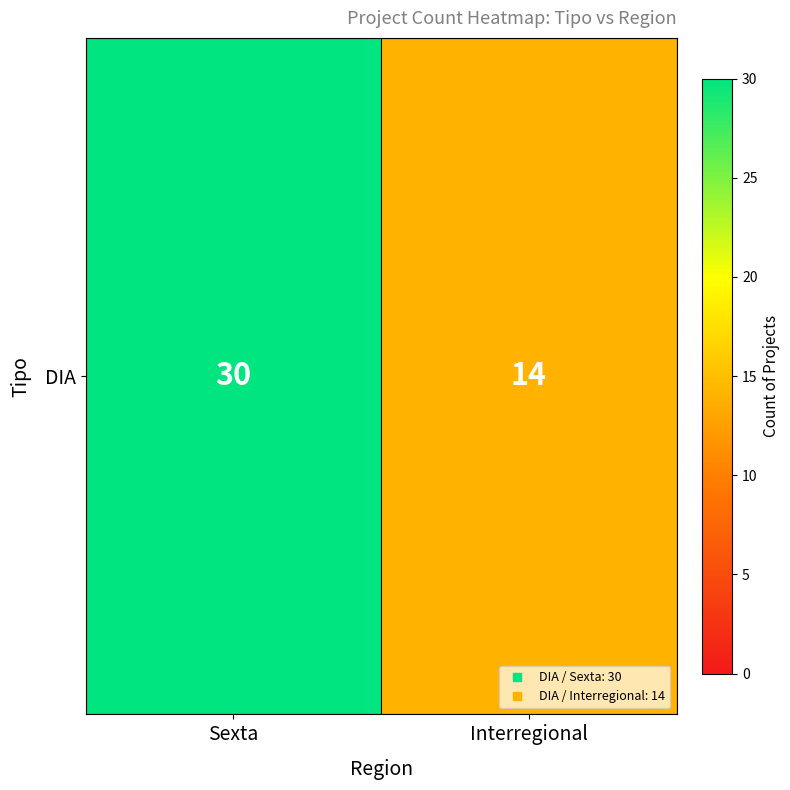

What is the greatest value displayed?

30